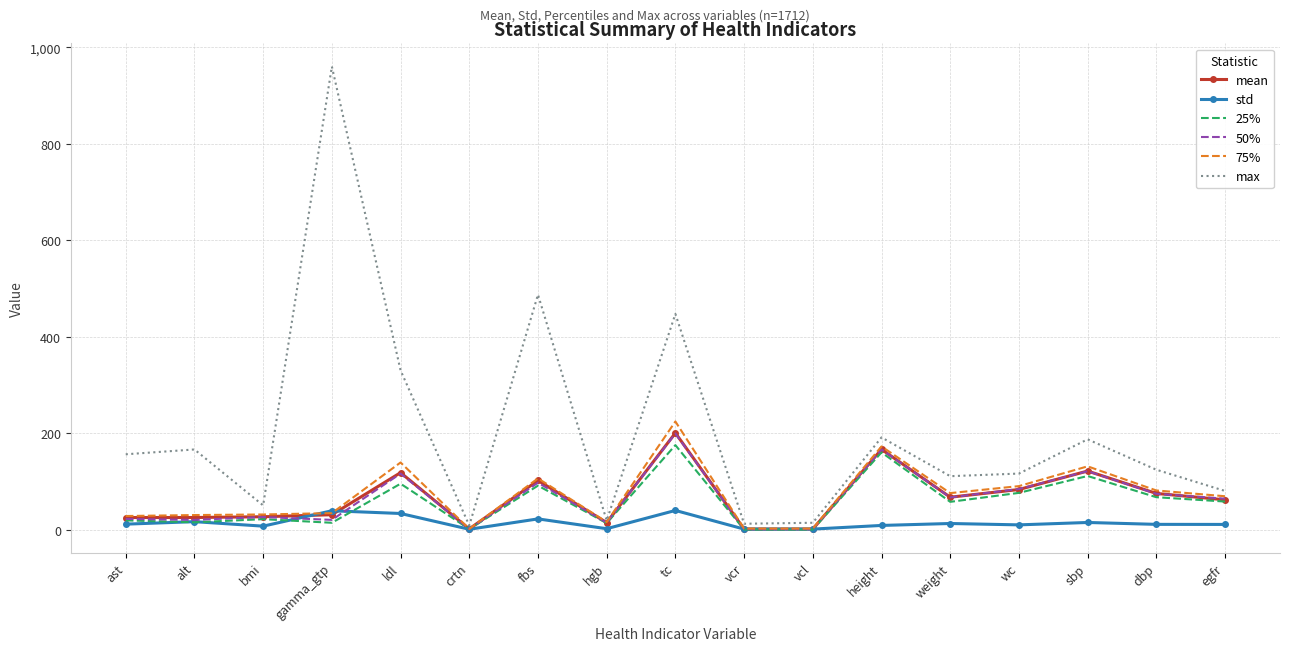

Is the value of max at dbp greater than the value of mean at bmi?

Yes